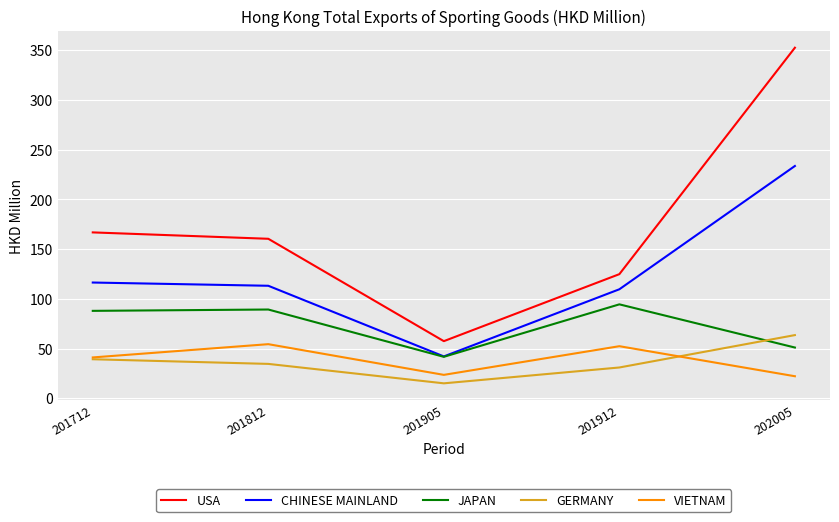

What is the minimum value shown in the chart?

15.0